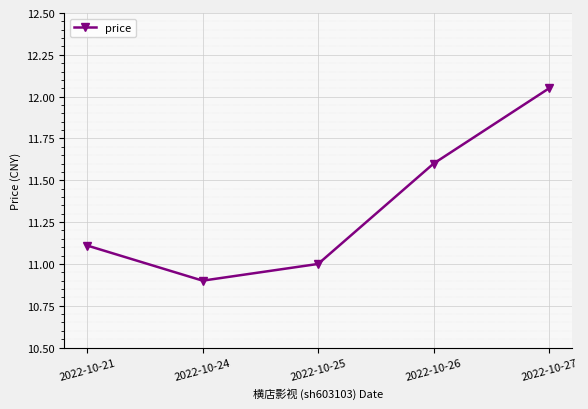

What is the value of the 1st point from the left?

11.1